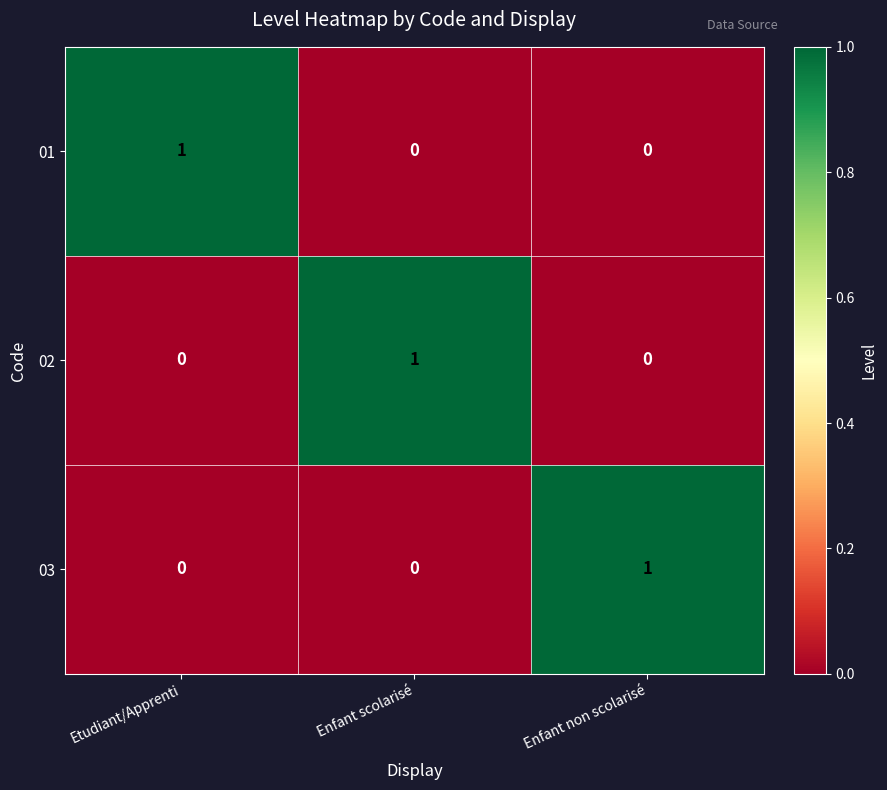

Count the 03 values in the range 0 to 1.

3